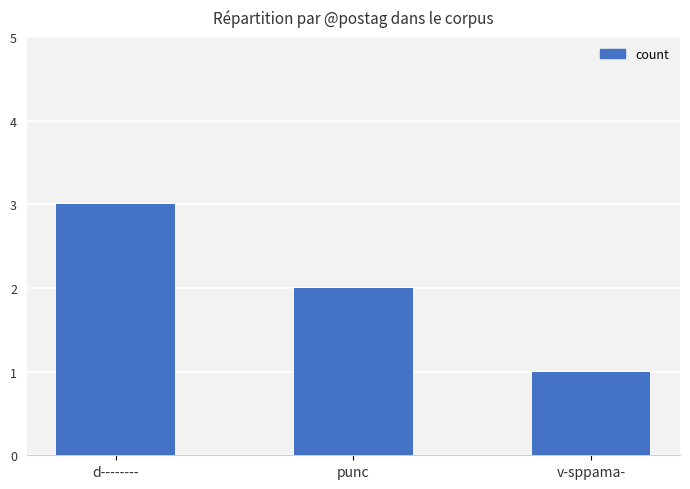

Which category has the highest value across all series?

d--------